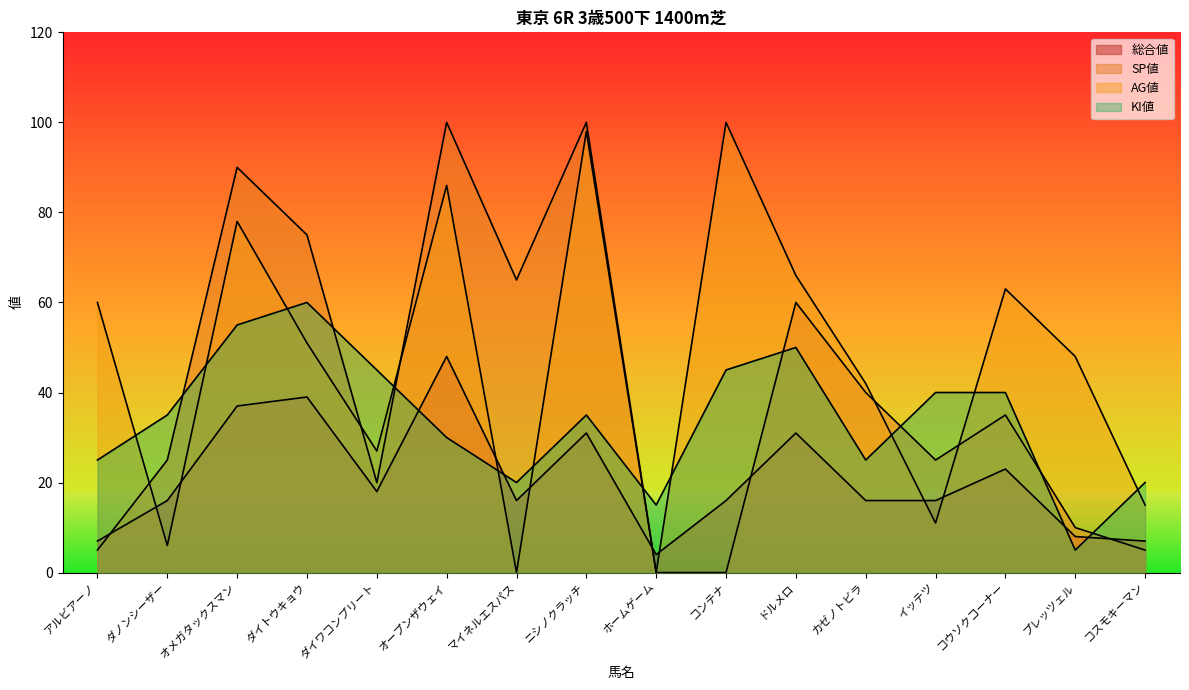

Which series has the widest spread of values?

SP値